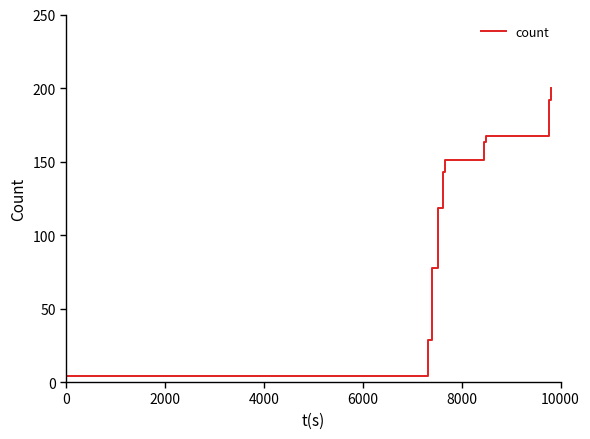

True or false: there are more than 1 points higher than both neighbors.

False